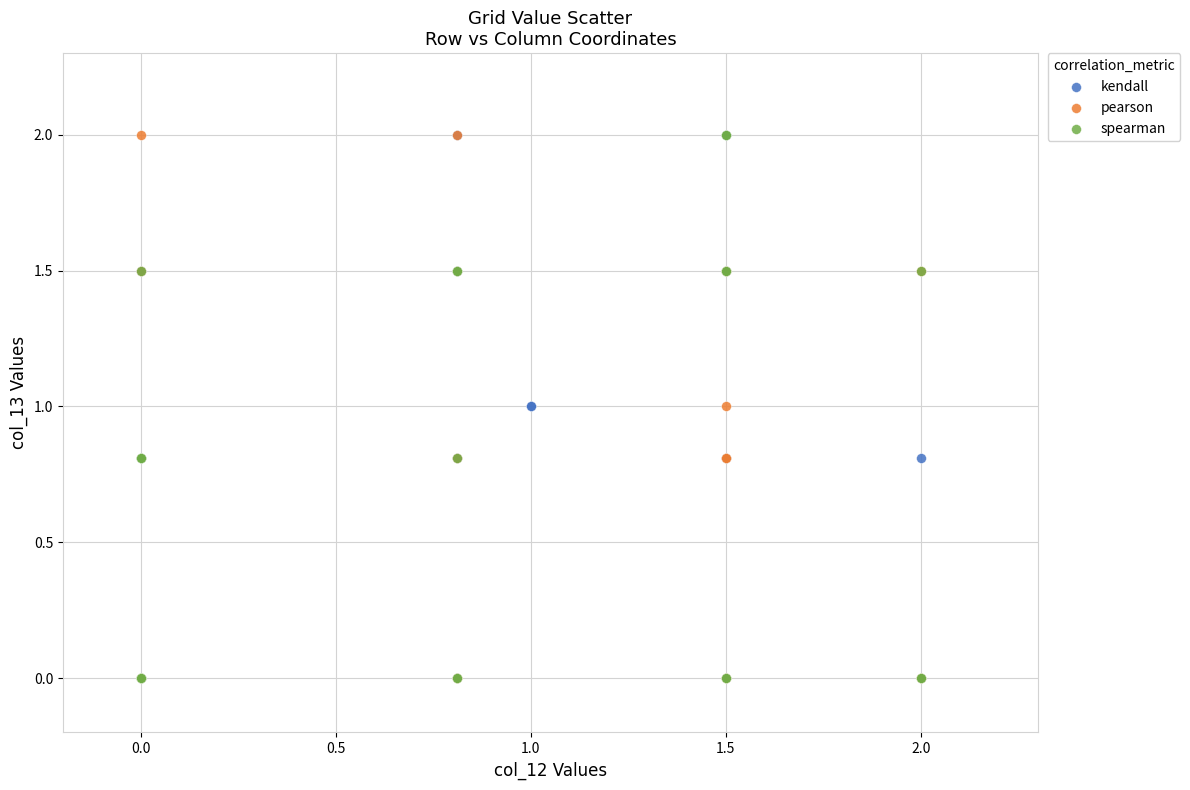

What are all the series names shown in the legend?

kendall, pearson, spearman